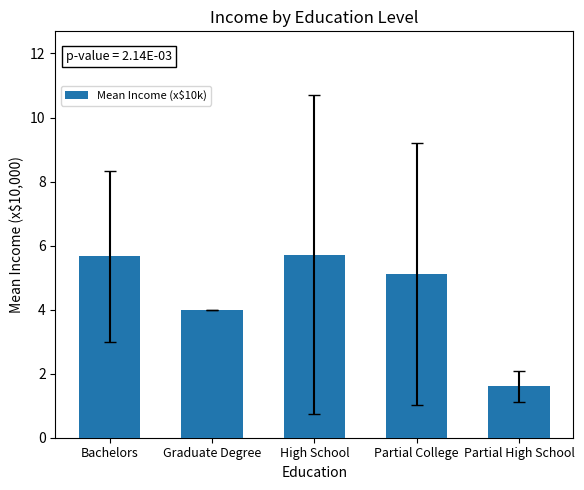

At which label does the data first exceed 5?

Bachelors